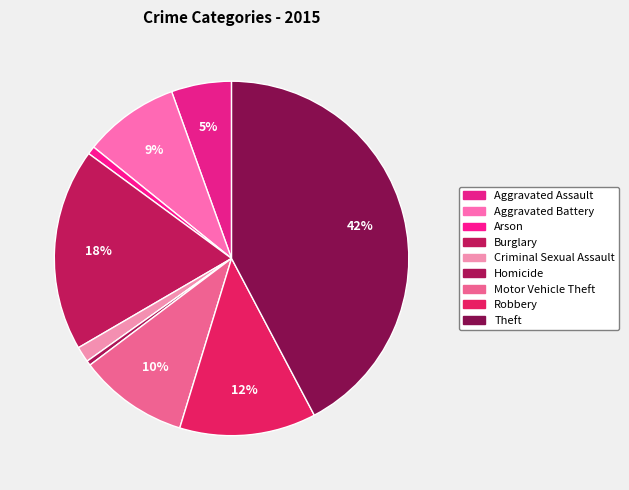

How many segments does this pie chart have?

9